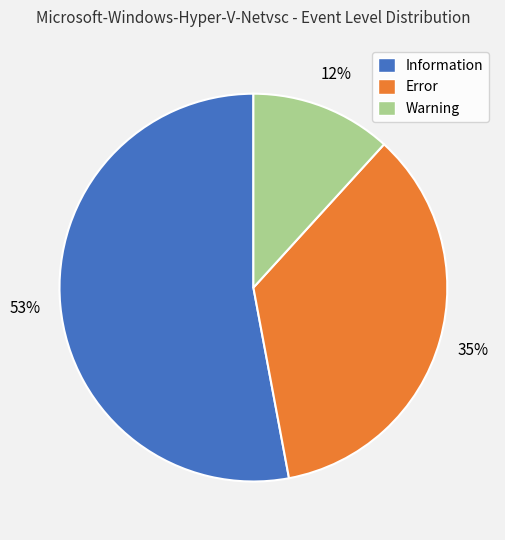

Is it true that Warning is 1% of the pie?

False